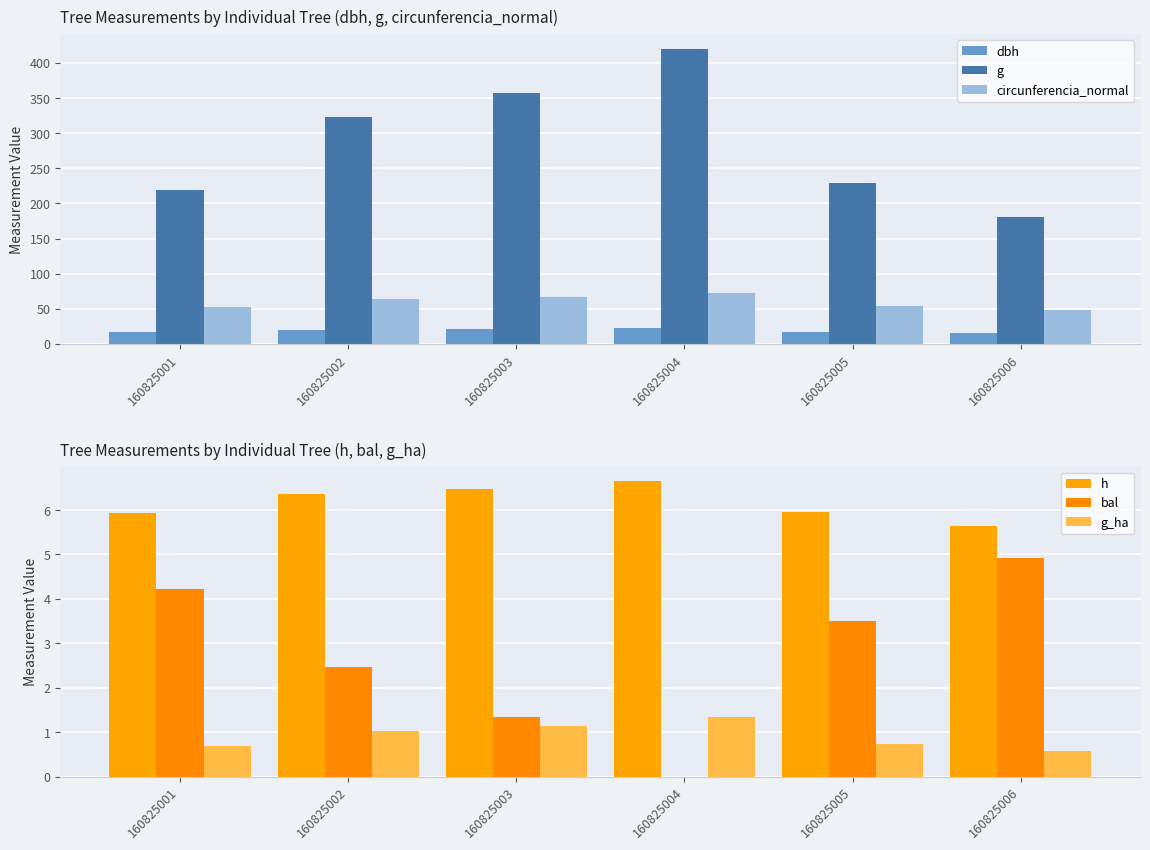

What is the value of the bal bar at the 1st from the left?

4.2